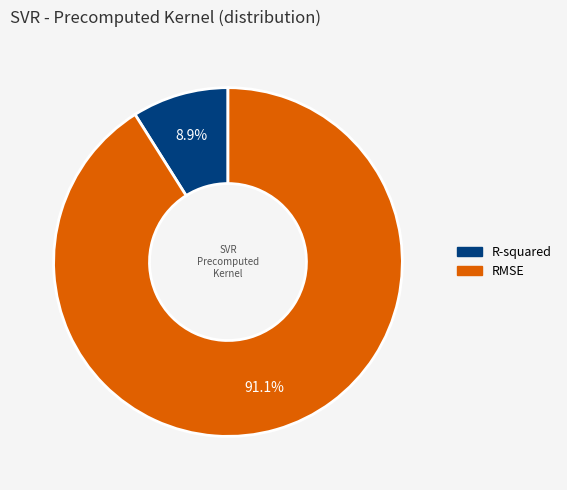

How many slices are in this pie chart?

2